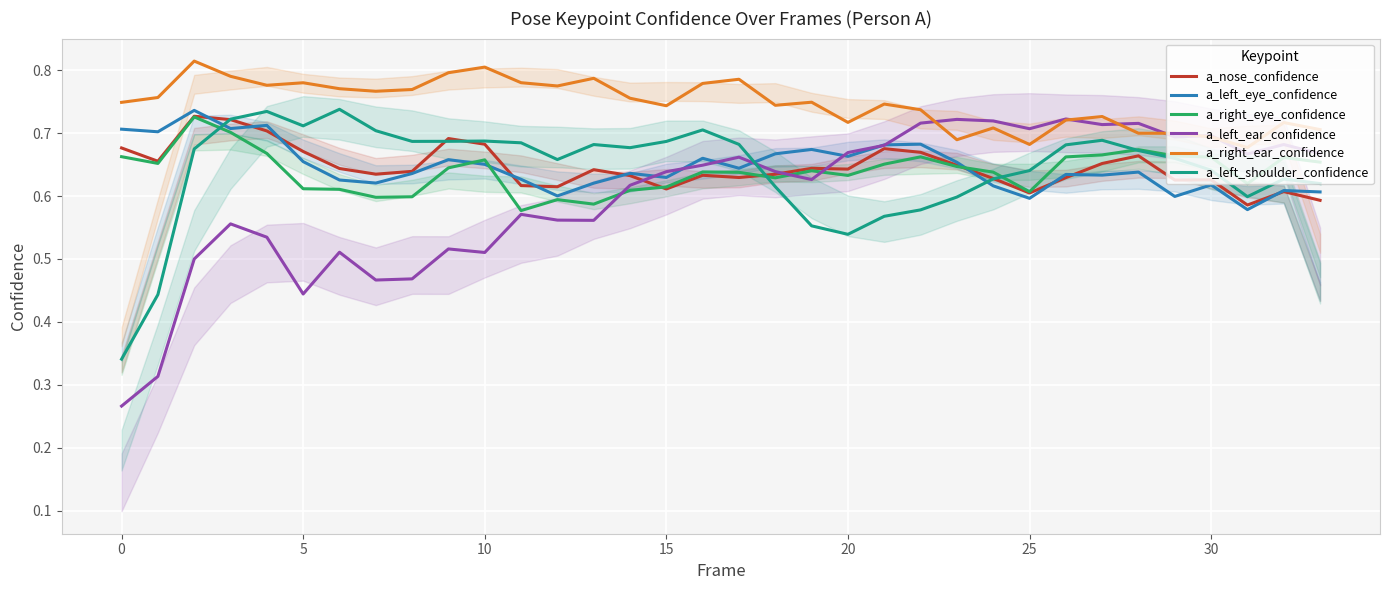

What are all the series names shown in the legend?

a_nose_confidence, a_left_eye_confidence, a_right_eye_confidence, a_left_ear_confidence, a_right_ear_confidence, a_left_shoulder_confidence